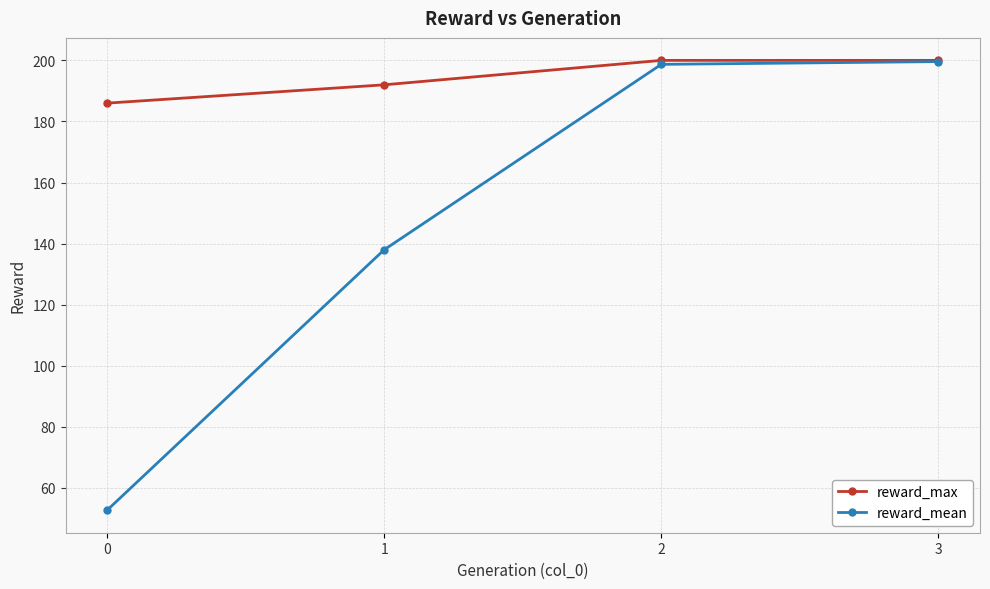

What is the lowest value of the reward_max series?

186.0